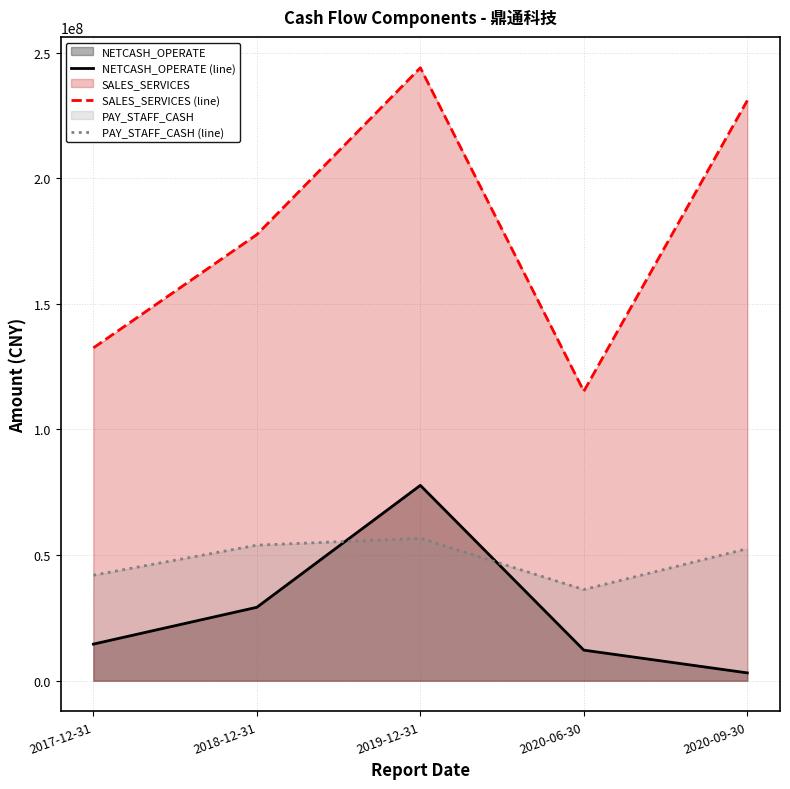

What is the lowest value of the SALES_SERVICES (line) series?

115200740.8